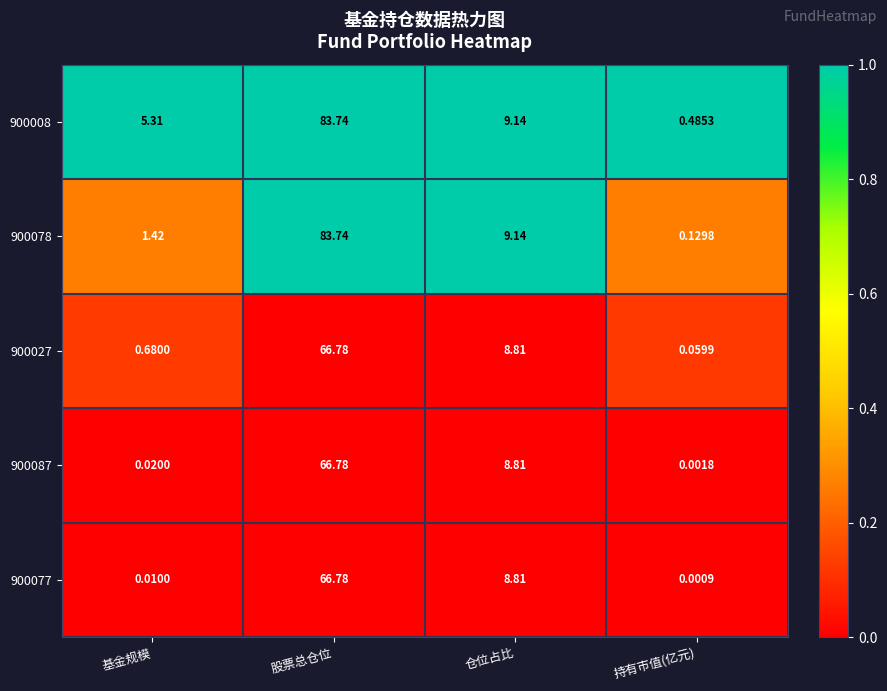

At which label does 900027 reach its minimum?

持有市值(亿元)